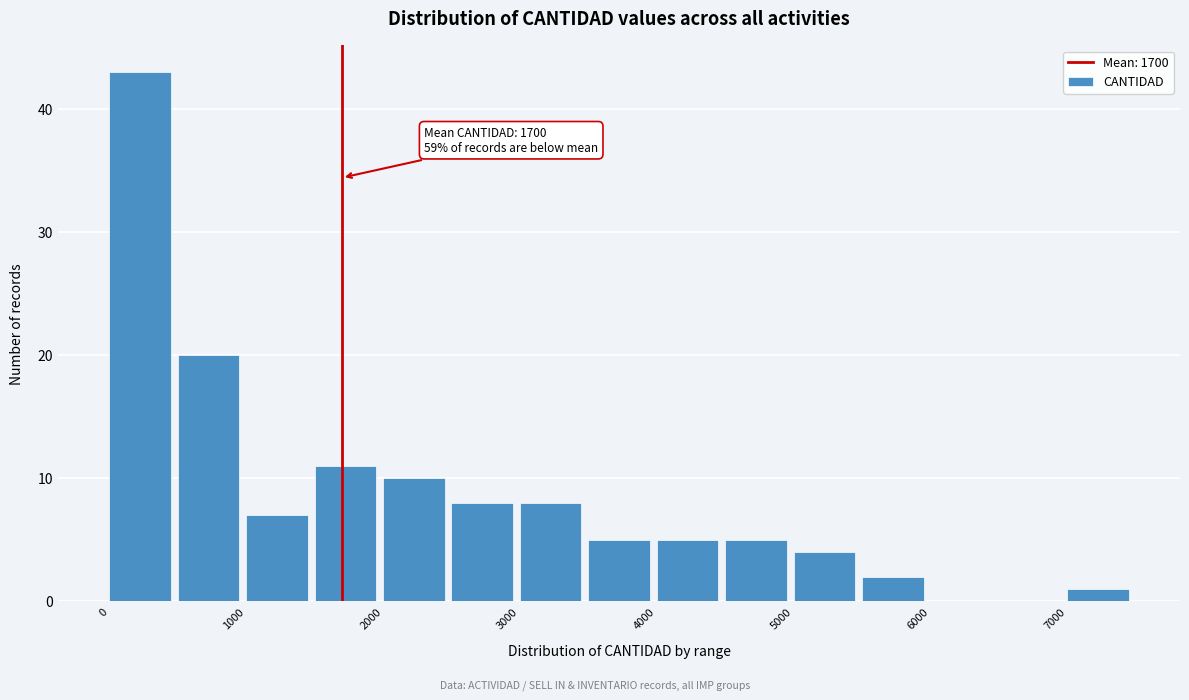

Which range on the x-axis has the tallest bar?

0 to 500